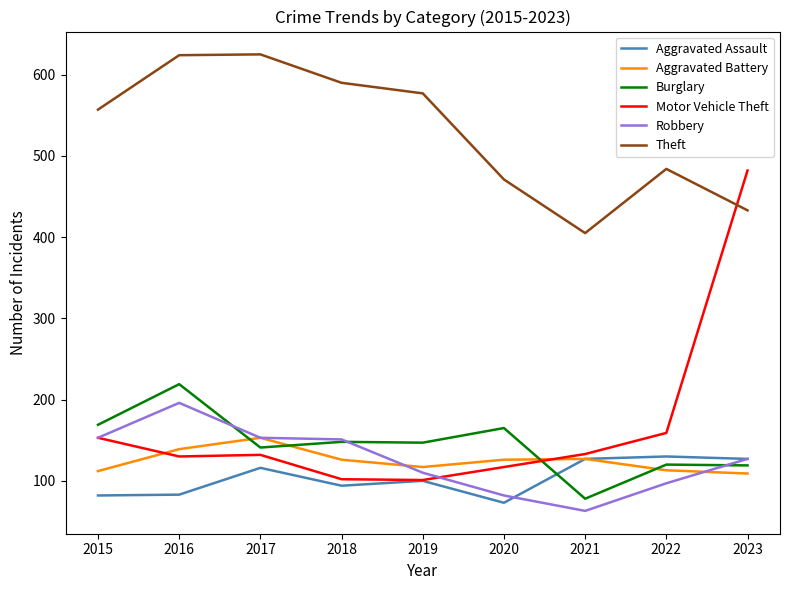

True or false: Aggravated Battery has more than 2 interior local peaks.

False